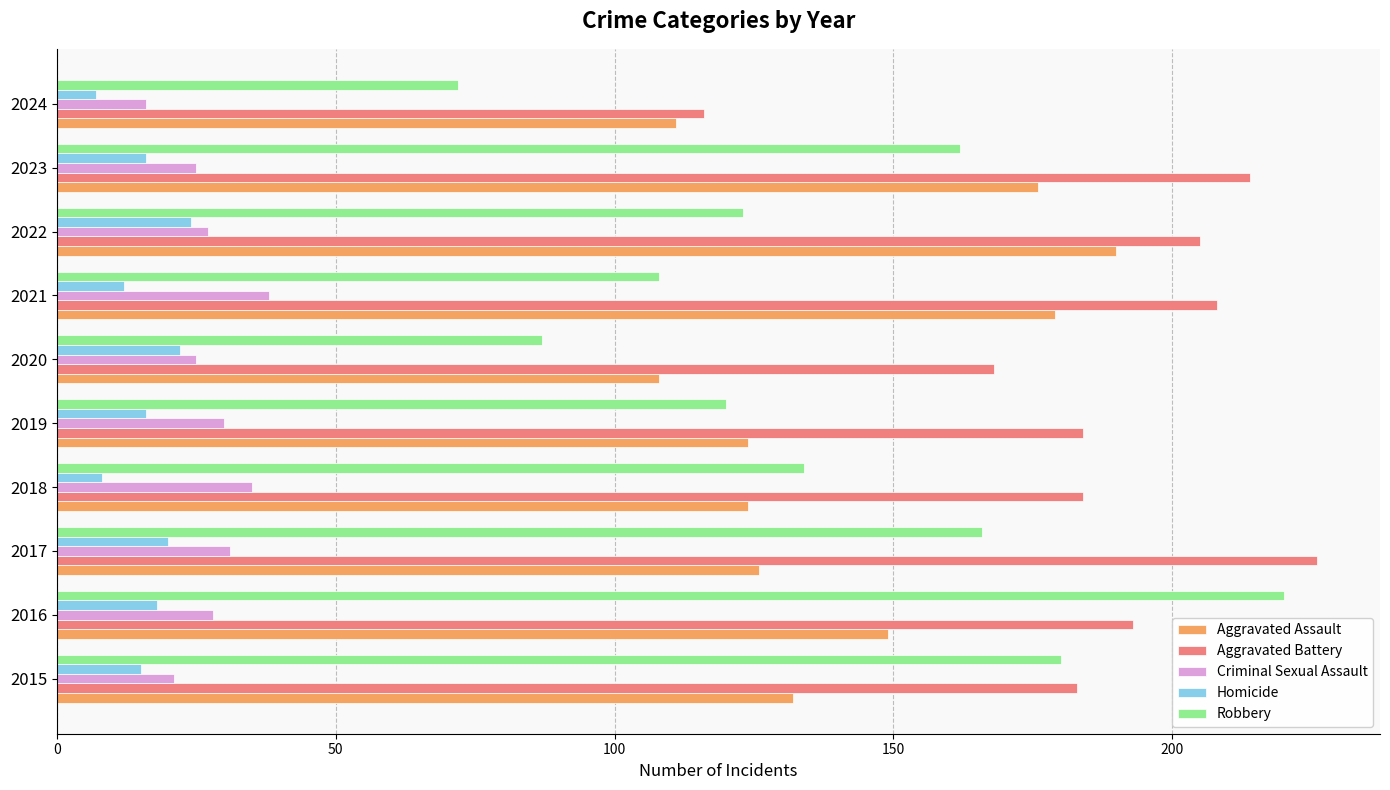

At which category is the sum across all series the highest?

2016